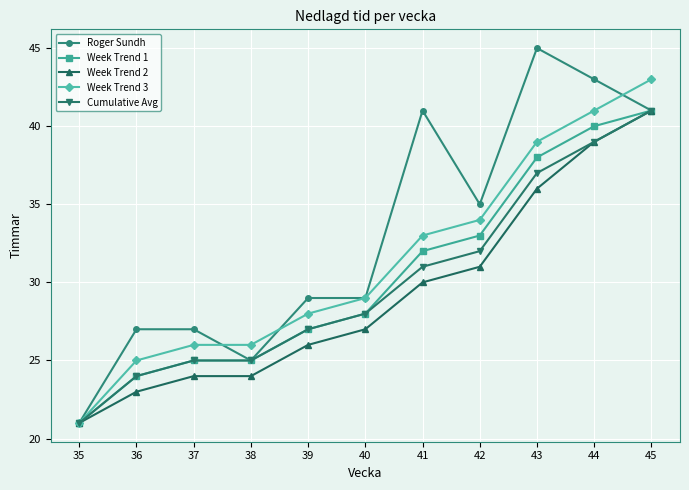

Reading left to right, extract all data points from this chart.

Roger Sundh: 21	27	27	25	29	29	41	35	45	43	41
Week Trend 1: 21	24	25	25	27	28	32	33	38	40	41
Week Trend 2: 21	23	24	24	26	27	30	31	36	39	41
Week Trend 3: 21	25	26	26	28	29	33	34	39	41	43
Cumulative Avg: 21	24	25	25	27	28	31	32	37	39	41